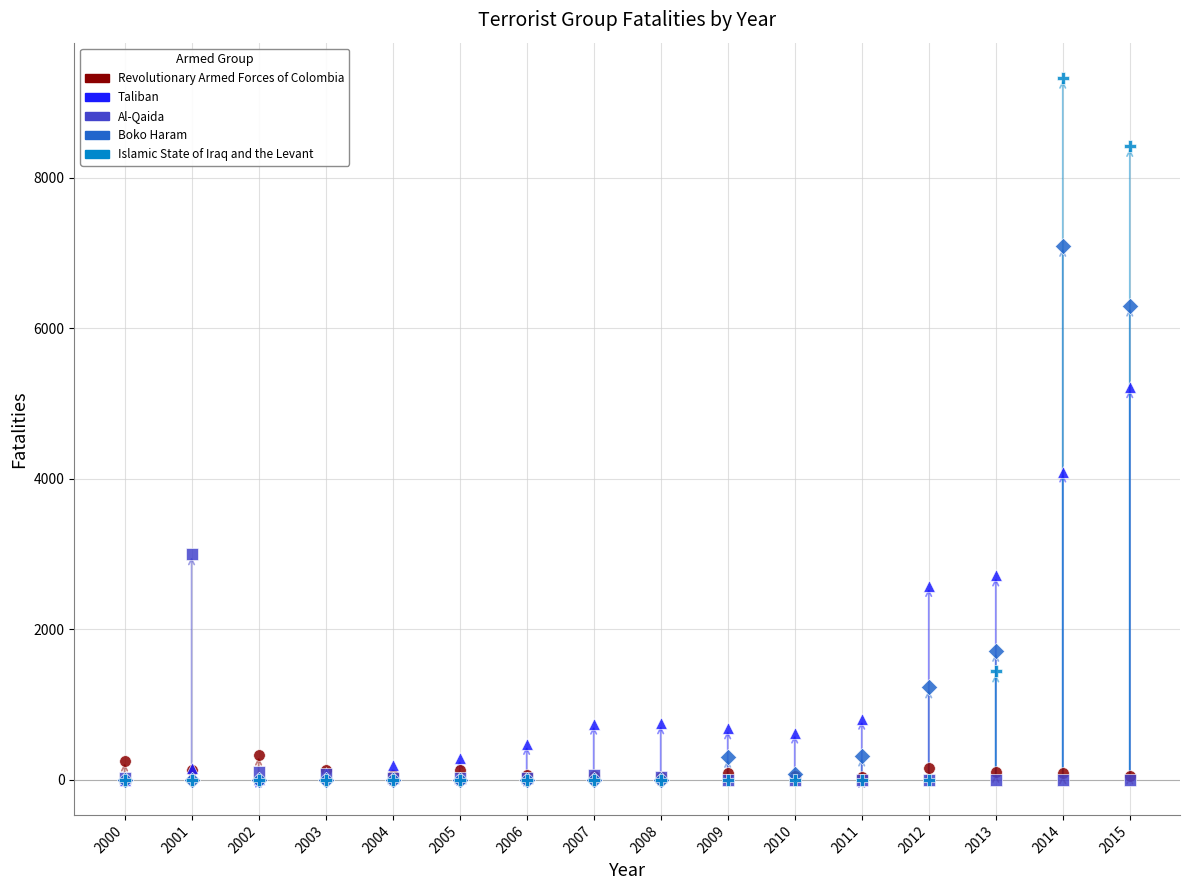

What are all the series names shown in the legend?

Revolutionary Armed Forces of Colombia, Taliban, Al-Qaida, Boko Haram, Islamic State of Iraq and the Levant